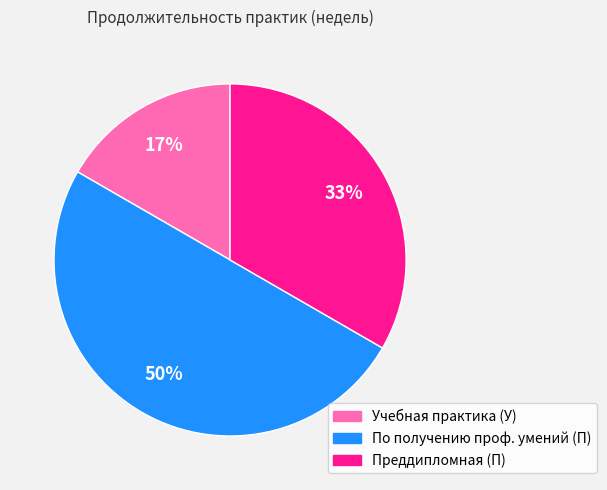

True or false: Преддипломная (П) accounts for 33% of the total.

True